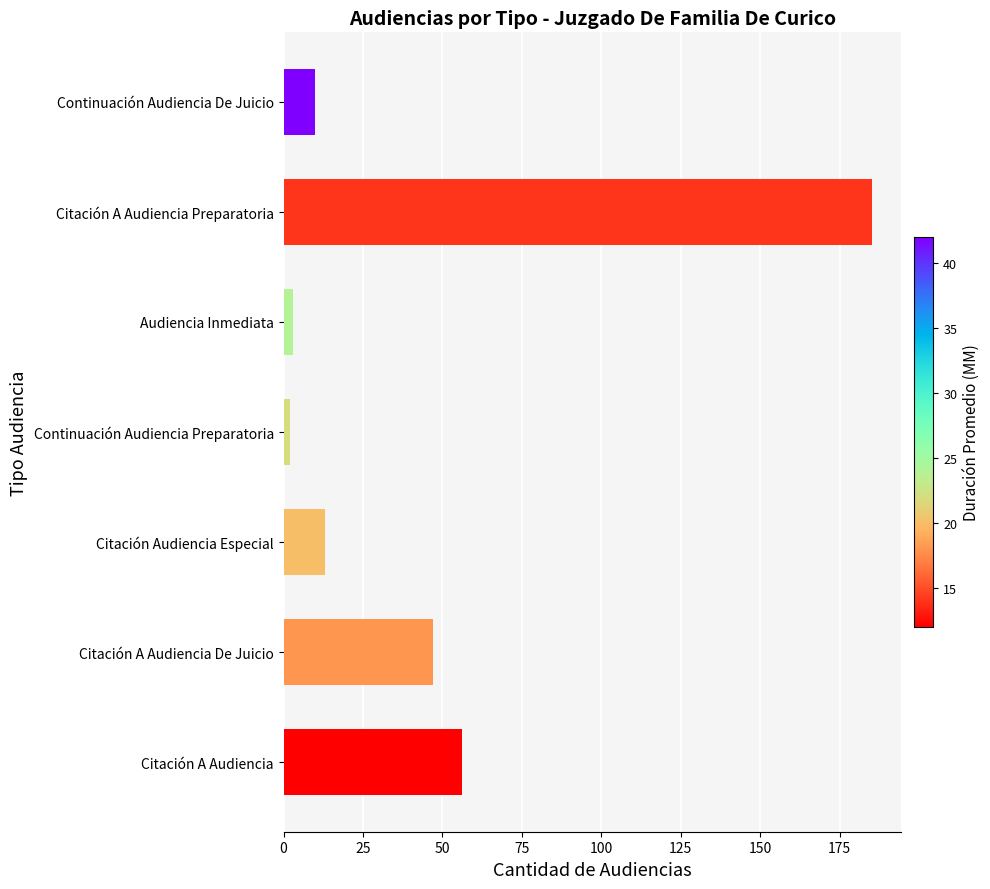

Which label corresponds to the largest value in the chart?

Citación A Audiencia Preparatoria